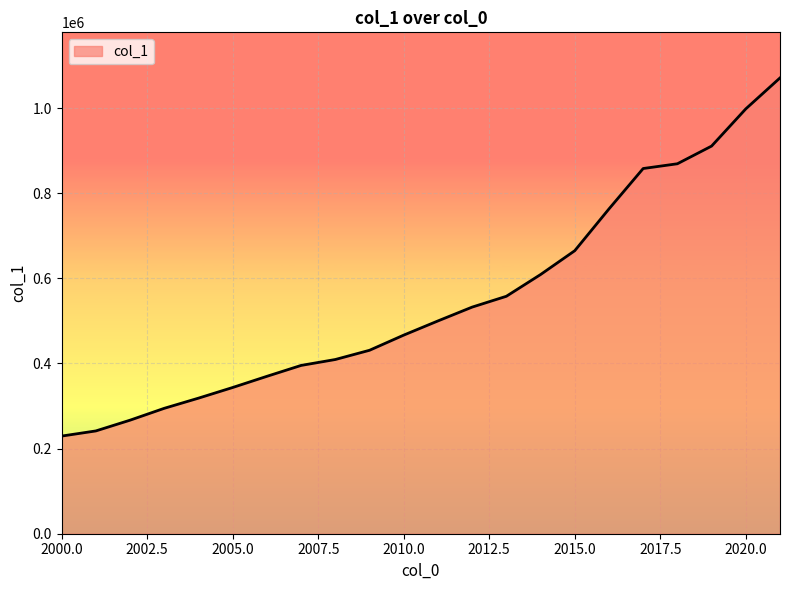

What is the maximum value shown in the chart?

1070869